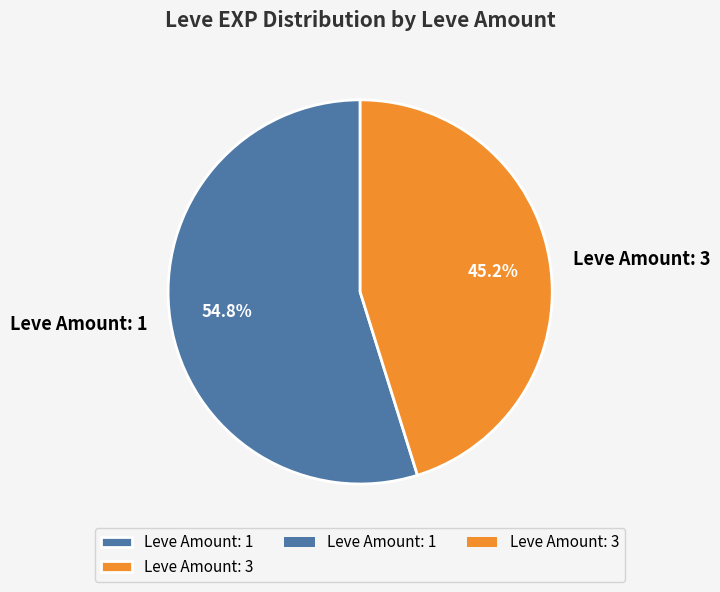

How many segments does this pie chart have?

2